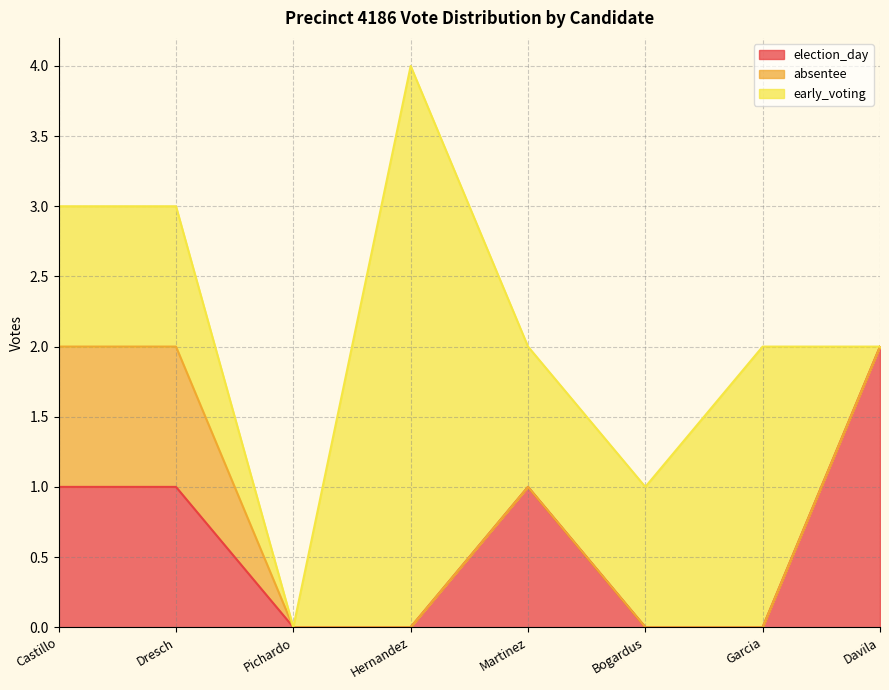

Reading left to right, extract all data points from this chart.

election_day: 1	1	0	0	1	0	0	2
absentee: 1	1	0	0	0	0	0	0
early_voting: 1	1	0	4	1	1	2	0